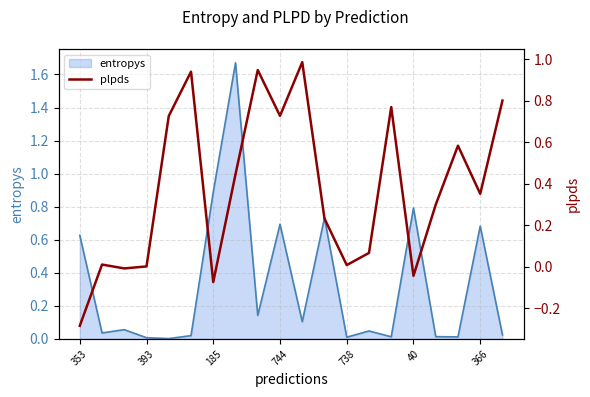

How many lines are shown in the chart?

1